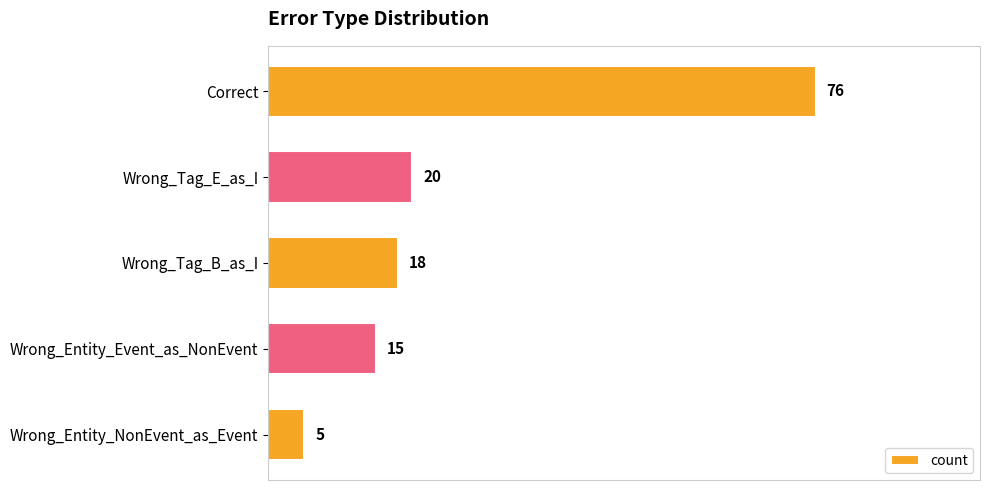

What is the difference between the second highest and second lowest values?

5